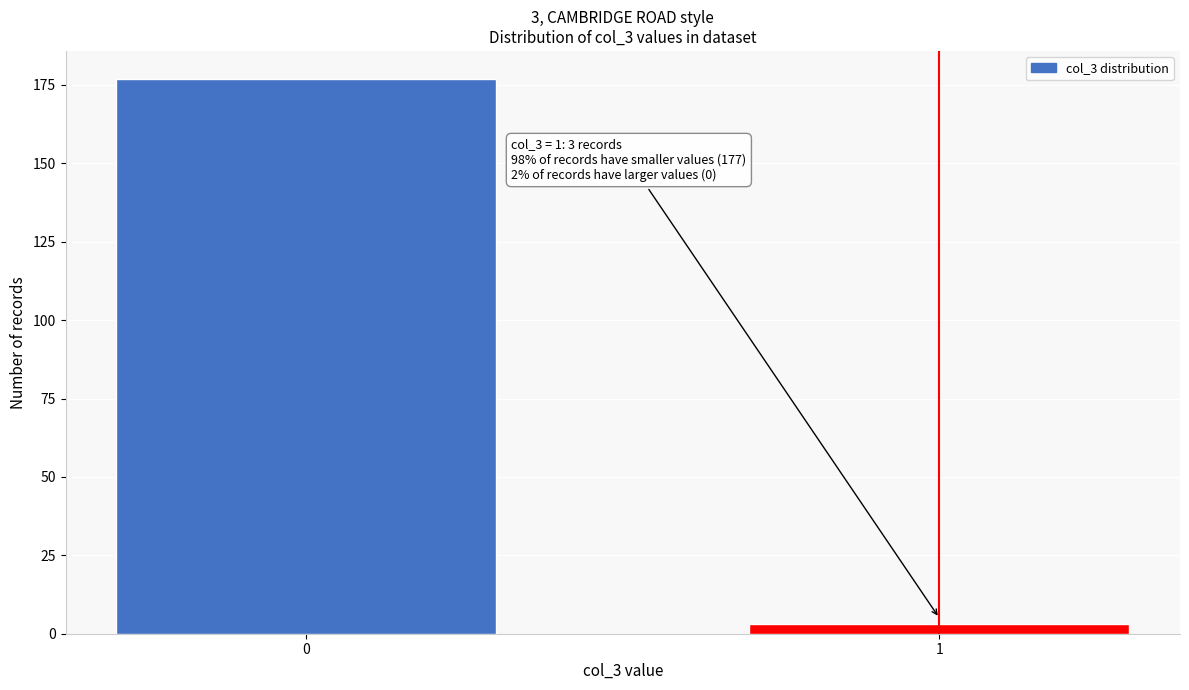

Reading left to right, extract all data points from this chart.

0=177	1=3